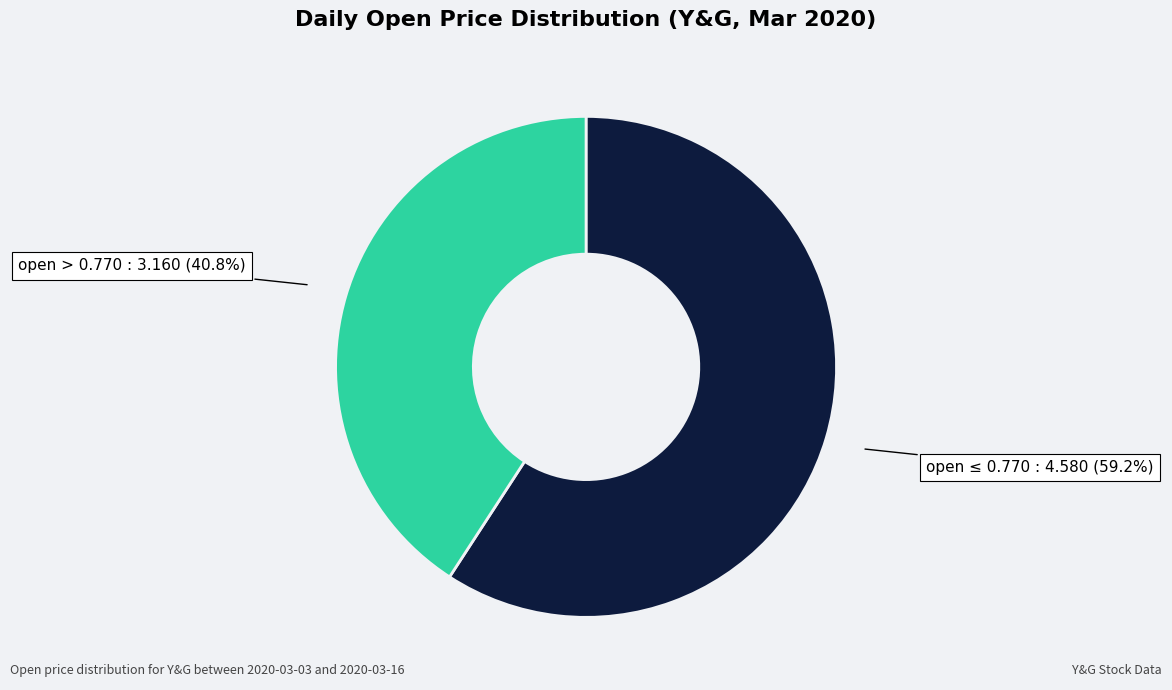

Is there a majority slice in this chart?

Yes